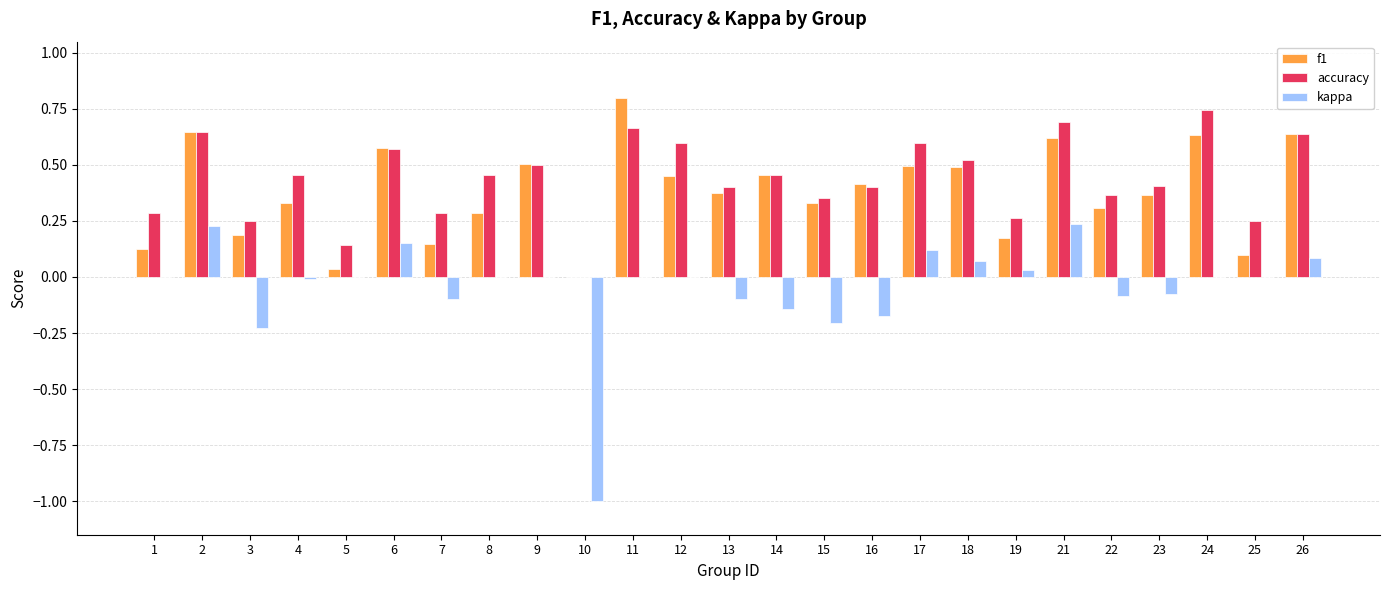

What is the greatest value displayed?

0.8